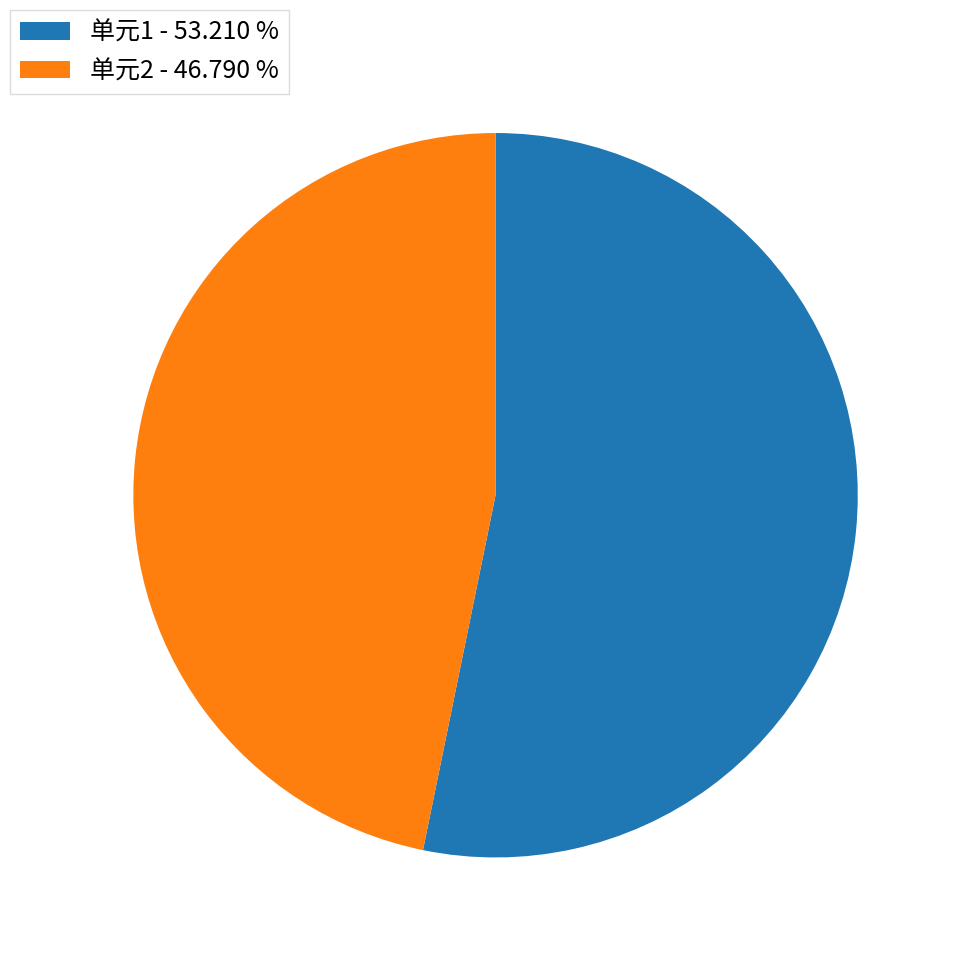

Which has a higher value, 单元1 - 53.210 % or 单元2 - 46.790 %?

单元1 - 53.210 %